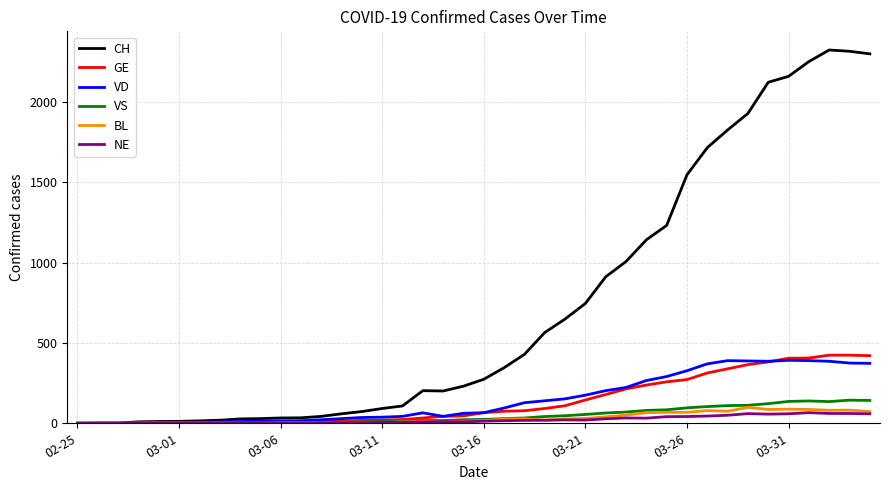

How many values in the VS series are below 24?

20